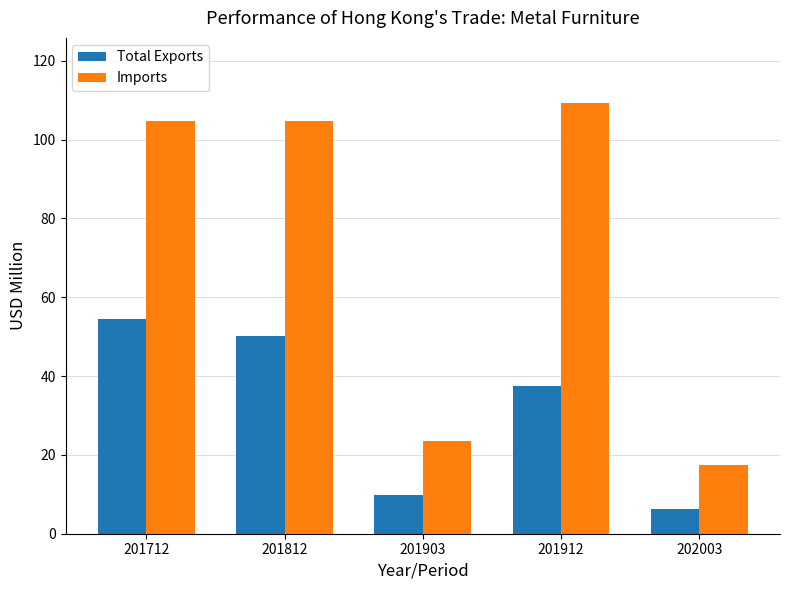

Which category has the lowest value in the Imports series?

202003